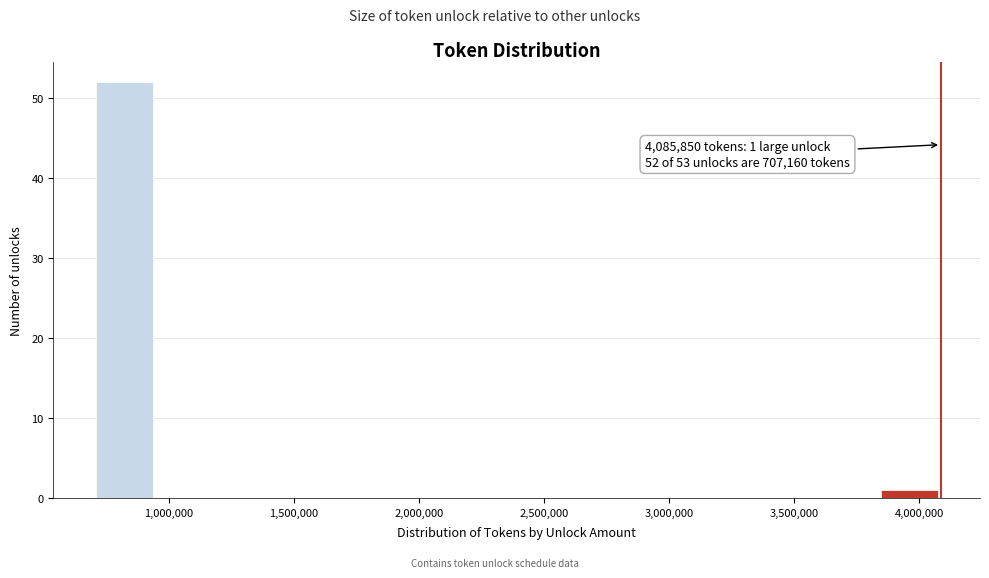

Over which range of the x-axis is the bar tallest?

700000 to 950000